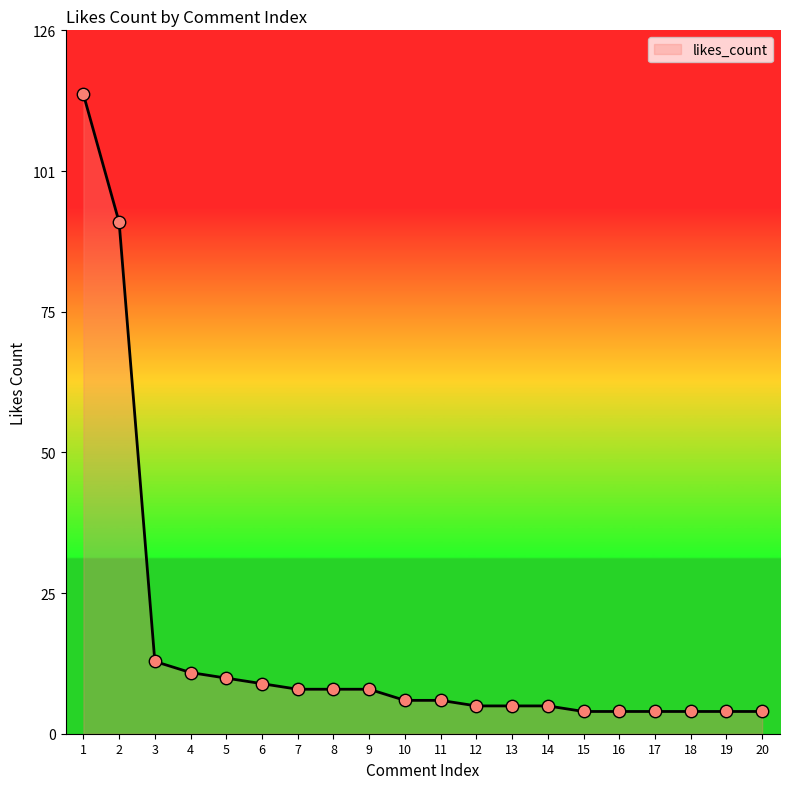

Which has a higher value, 9 or 3?

3